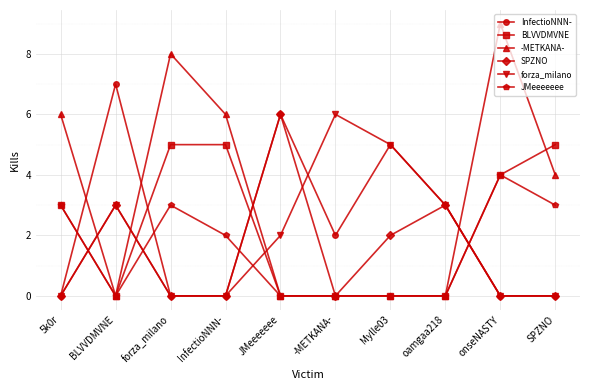

What is the sum of the forza_milano values at Mylle03 and 5k0r?

5